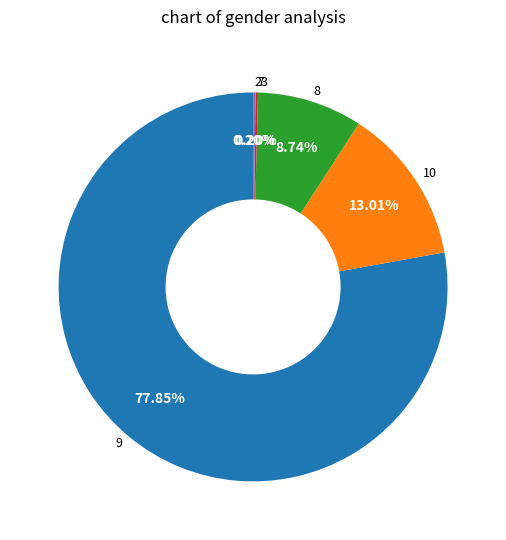

Is there a majority slice in this chart?

Yes